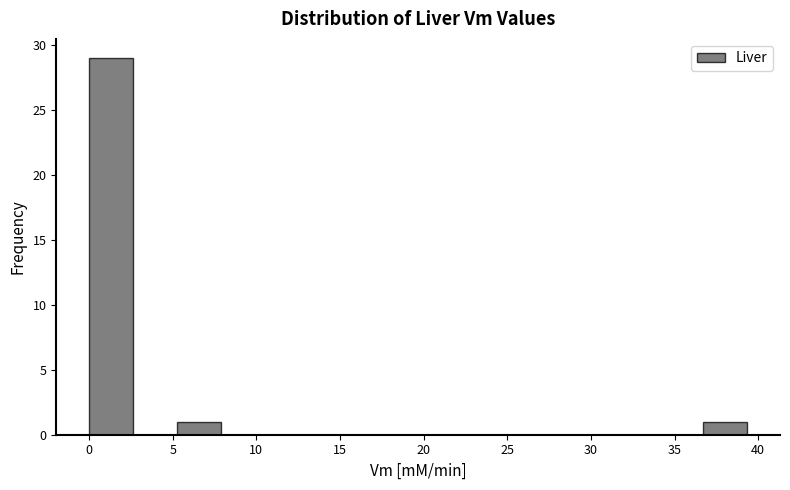

Reading left to right, list every bar in this chart as the range it spans on the x-axis followed by its height. Neither the bar edges nor the heights are printed on the chart, so give them approximately, as read against the axes.

0.0 to 2.5: 29
2.5 to 5.0: 0
5.0 to 8.0: 1
8.0 to 10.5: 0
10.5 to 13.0: 0
13.0 to 15.5: 0
15.5 to 18.5: 0
18.5 to 21.0: 0
21.0 to 23.5: 0
23.5 to 26.0: 0
26.0 to 29.0: 0
29.0 to 31.5: 0
31.5 to 34.0: 0
34.0 to 36.5: 0
36.5 to 39.5: 1